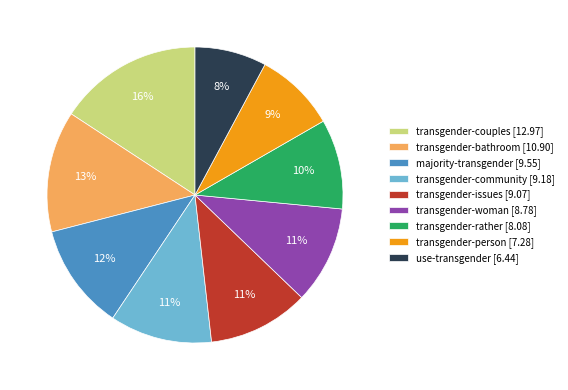

To the nearest percent, what is the difference between the largest and smallest slice percentages?

8%